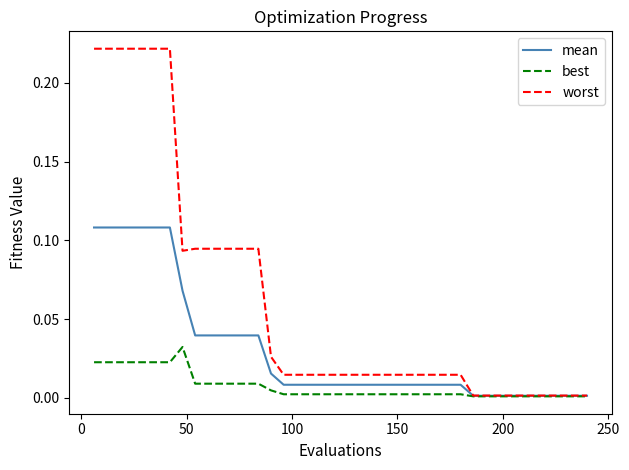

List the series in order of their overall mean, highest first.

worst, mean, best